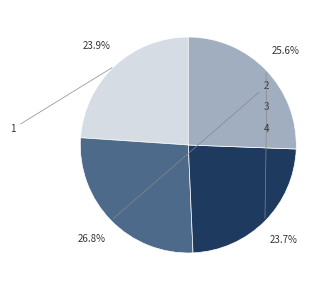

Is there a majority slice in this chart?

No